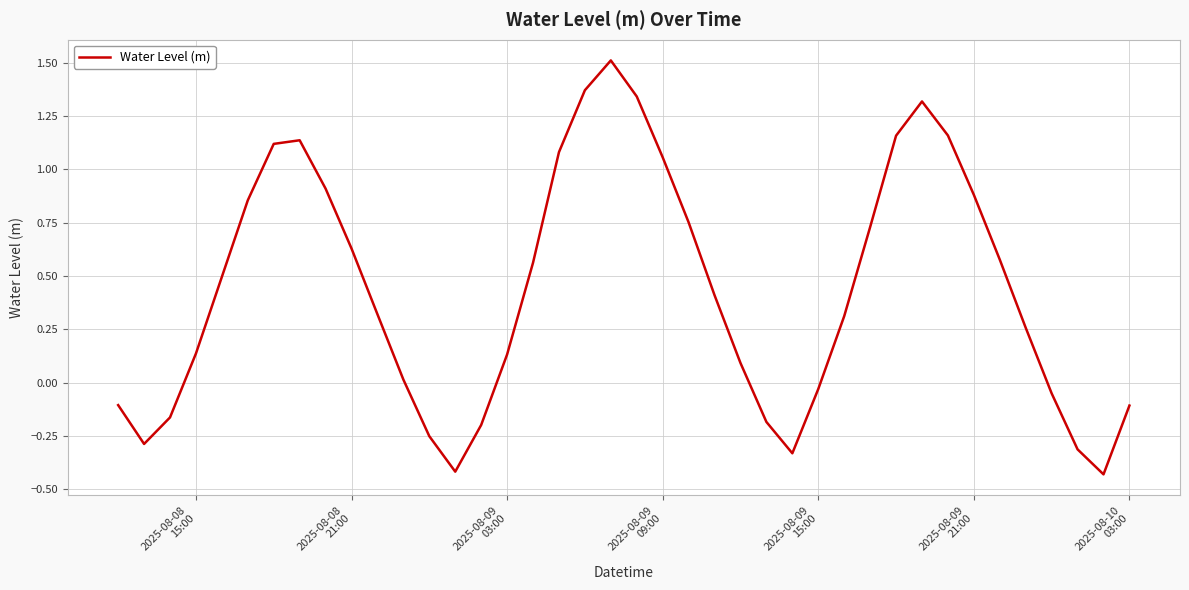

What is the average value?

0.4